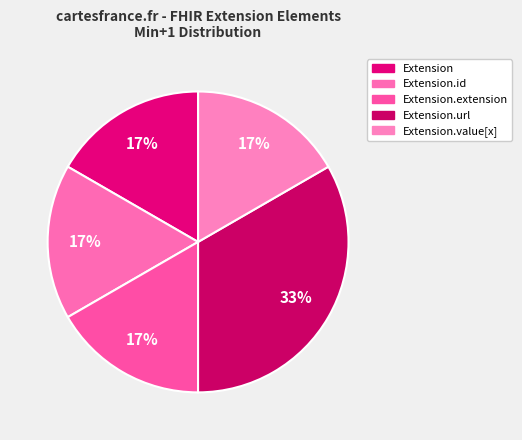

What is the smallest slice in the pie chart?

Extension